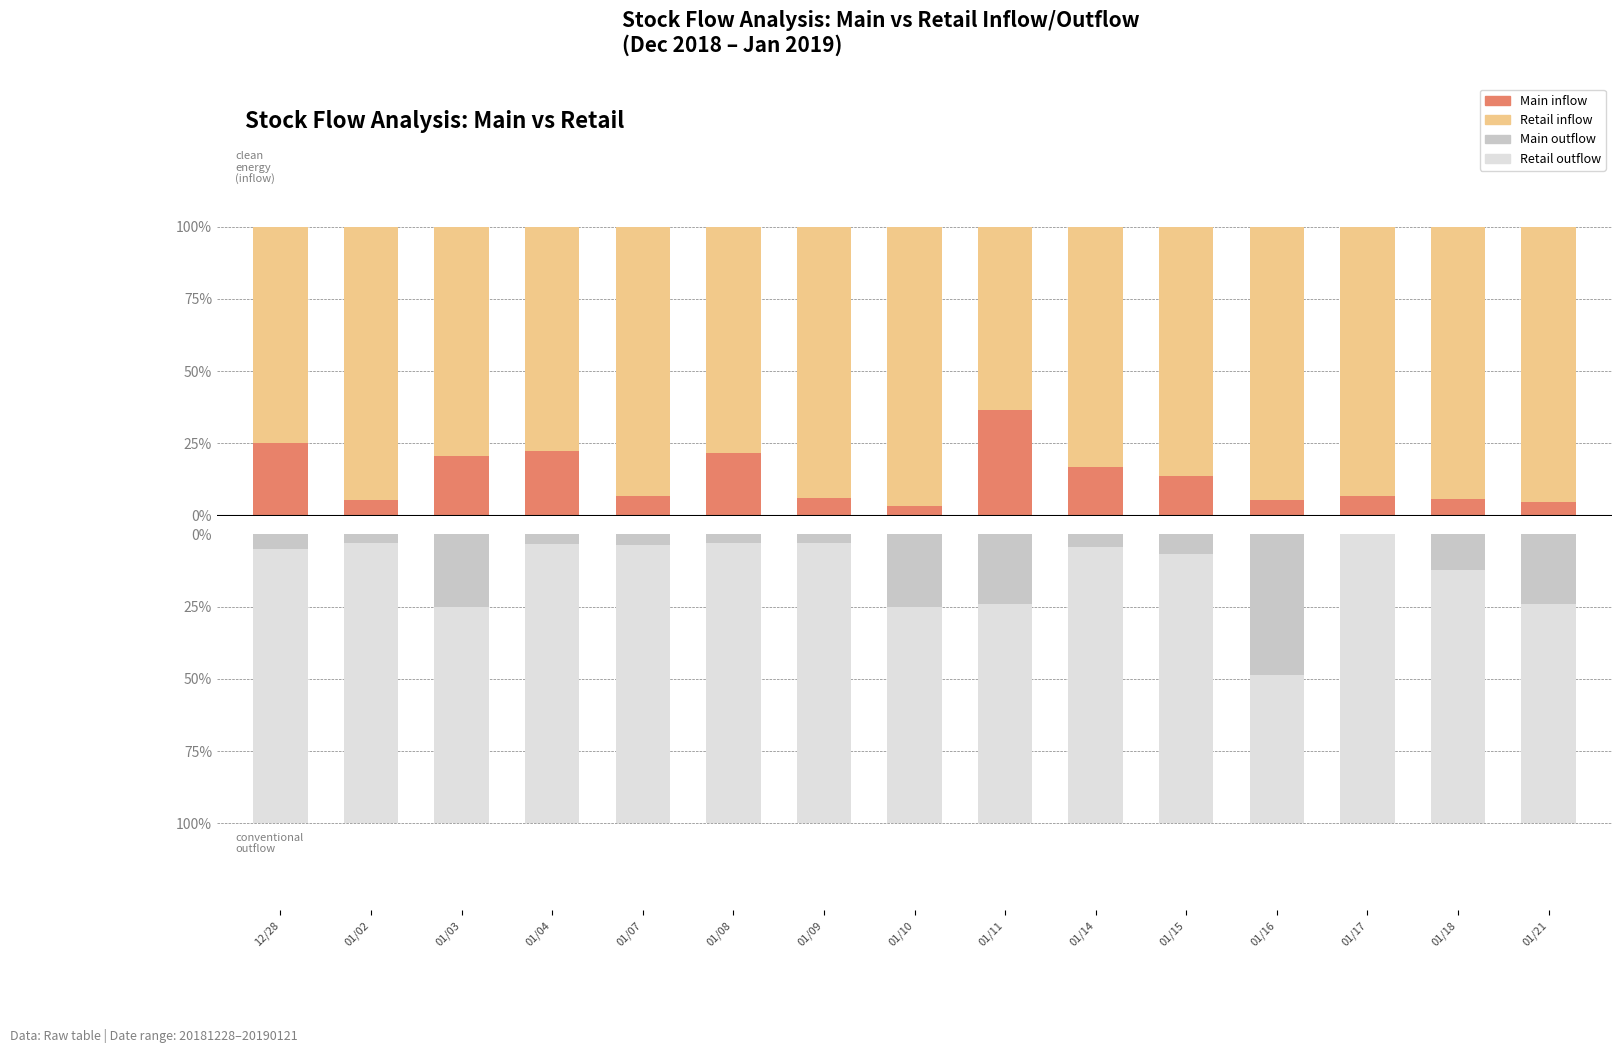

At which category is the sum across all series the highest?

01/08